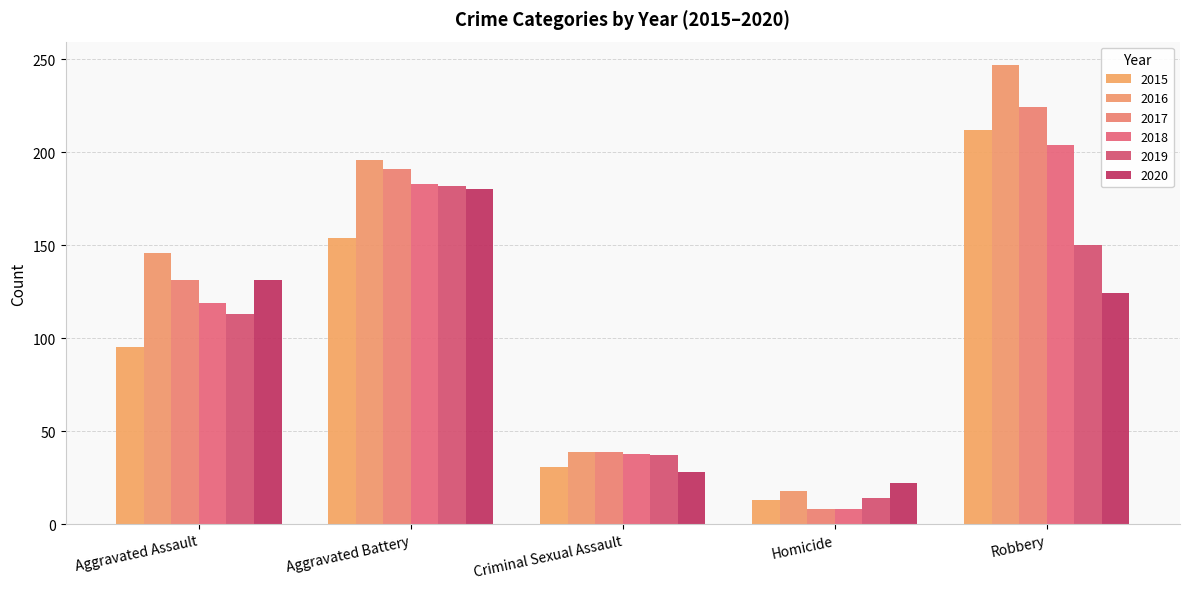

List the labels in order of 2020 value, largest first.

Aggravated Battery, Aggravated Assault, Robbery, Criminal Sexual Assault, Homicide